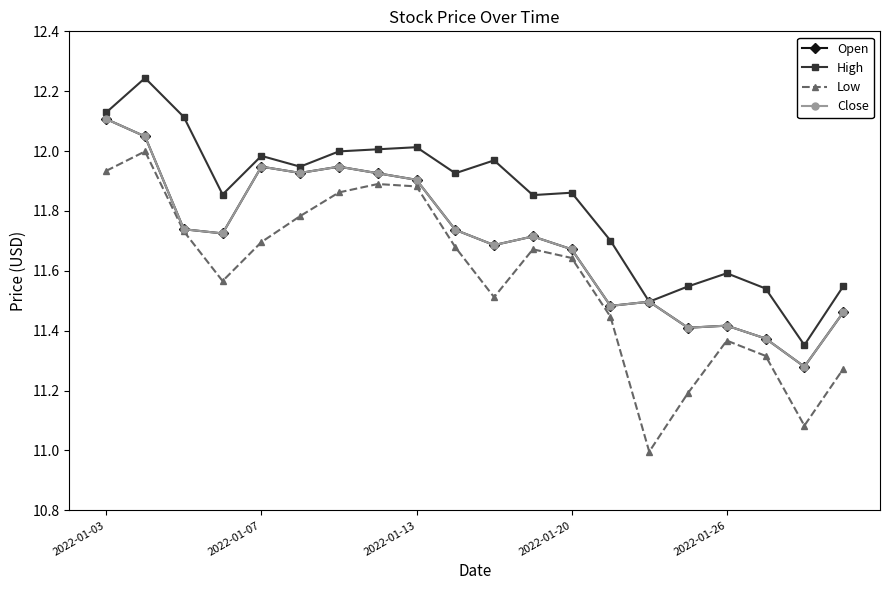

True or false: Open and Close cross at least once.

False